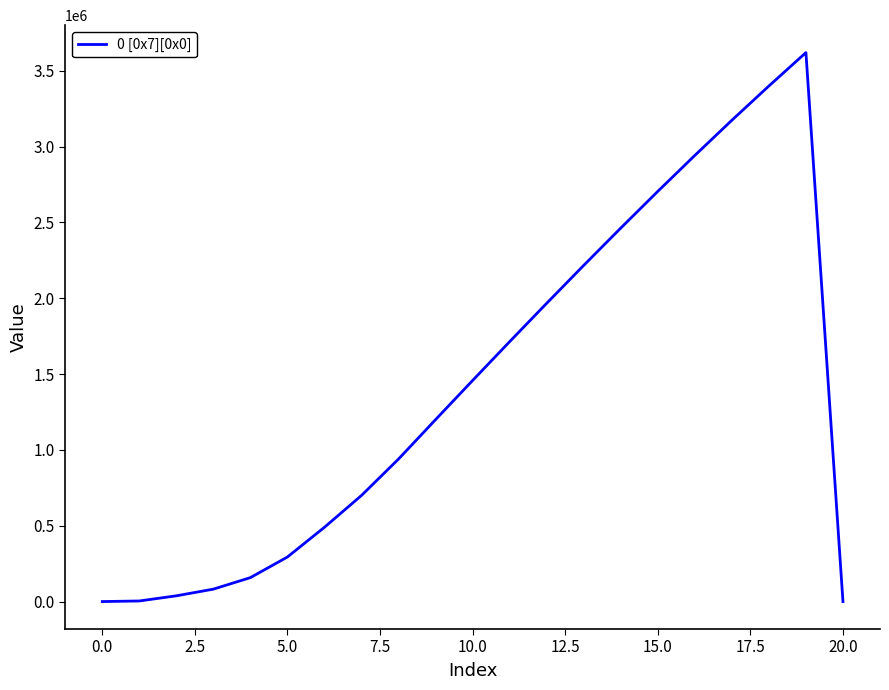

What is the maximum value shown in the chart?

3620000